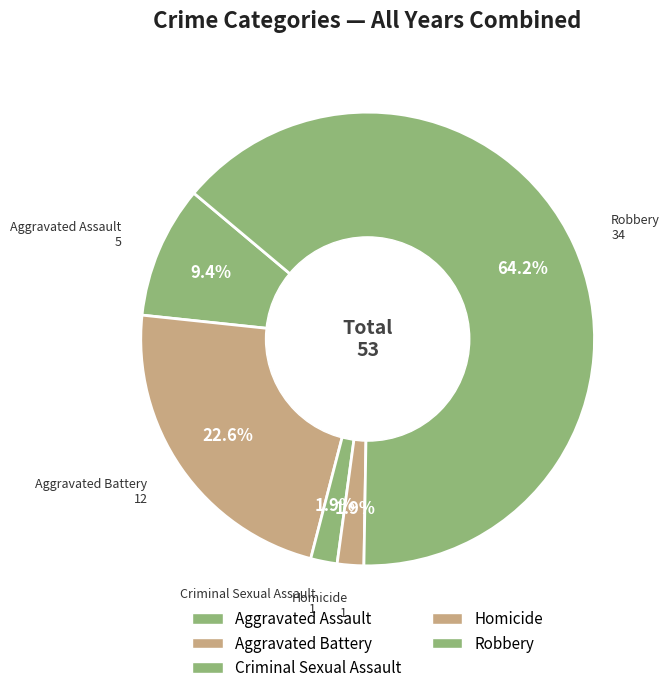

How many segments does this pie chart have?

5